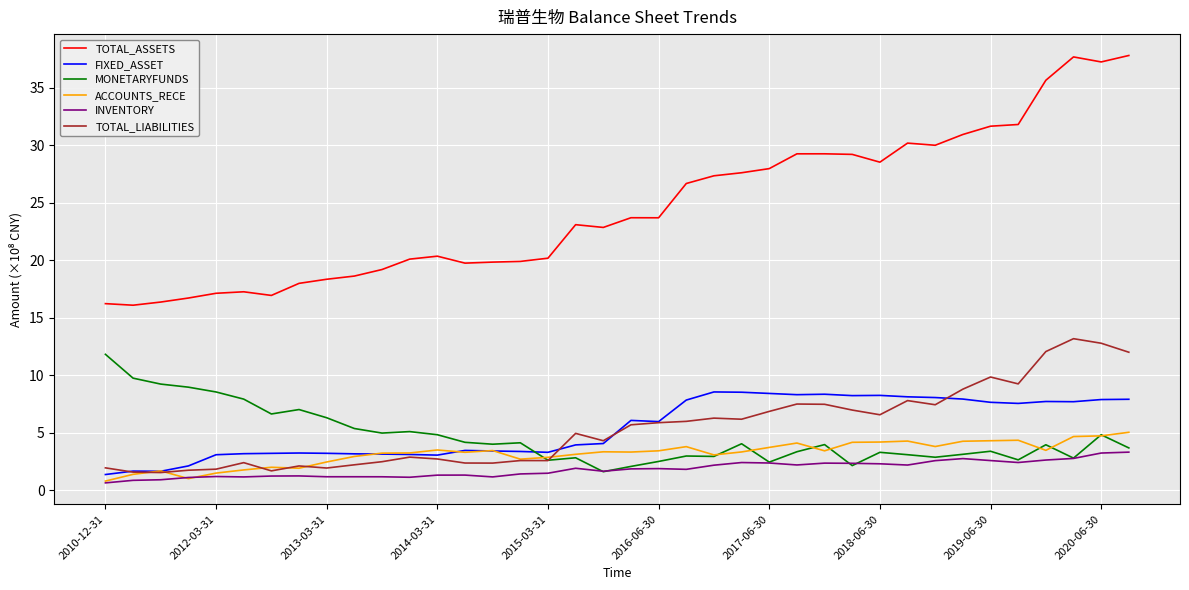

True or false: TOTAL_ASSETS and INVENTORY intersect in this chart.

False